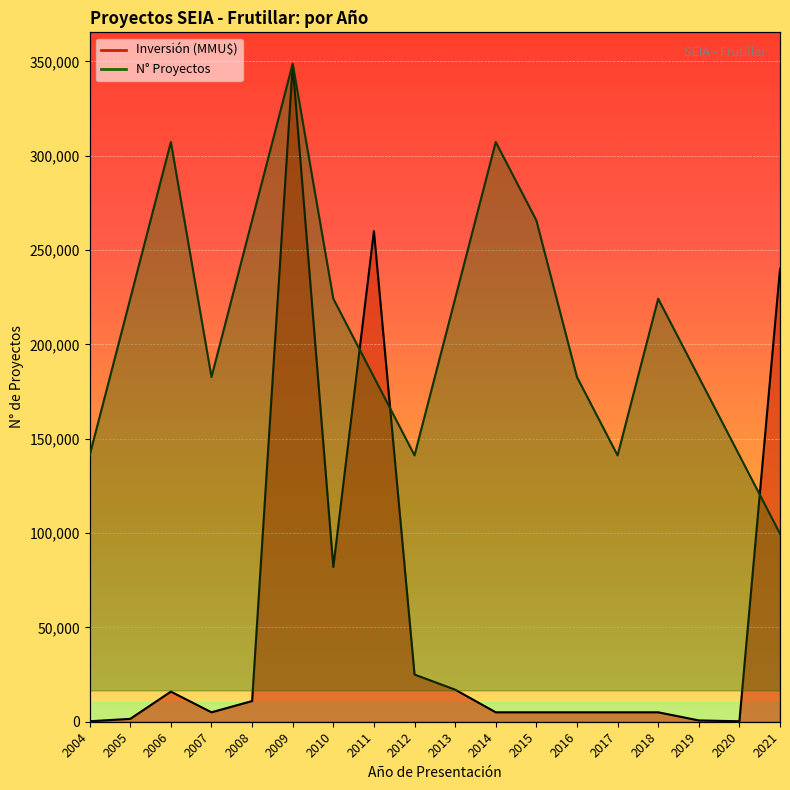

Which has a higher value, 2008 or 2015?

2008